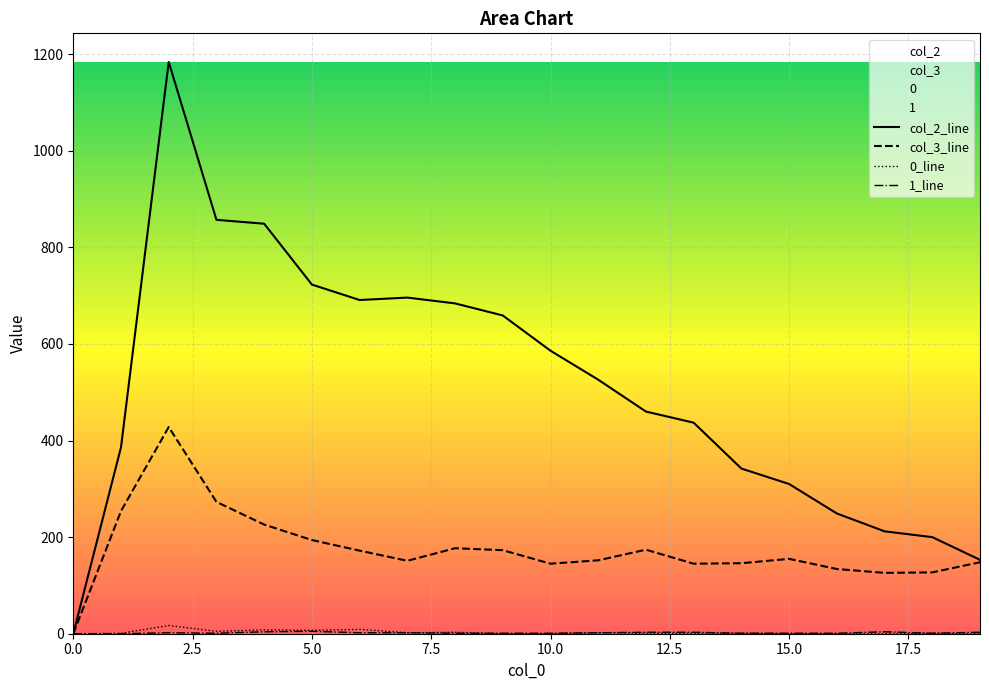

Between 15 and 16, which is larger?

15